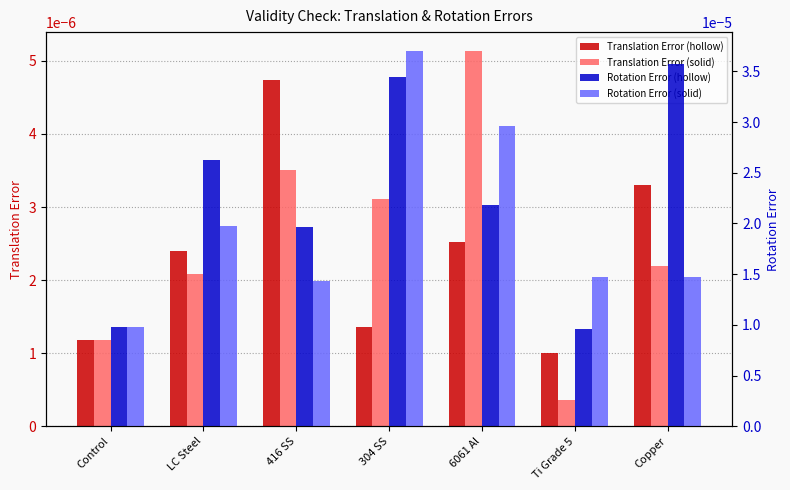

How many series are shown in this chart?

4